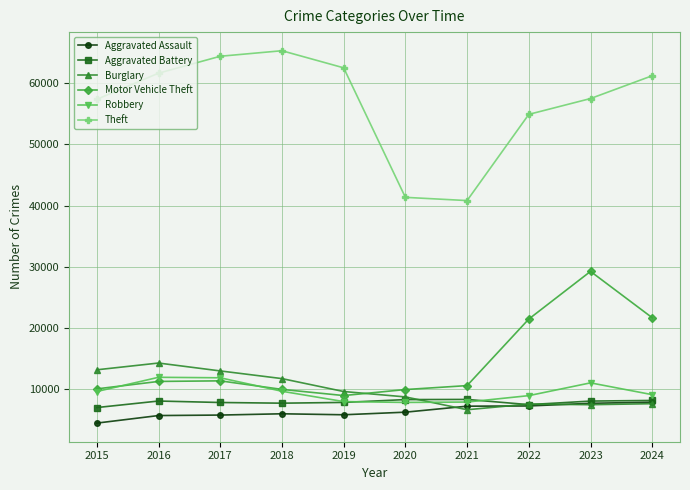

What is the value of the Motor Vehicle Theft point at the 10th from the left?

21688